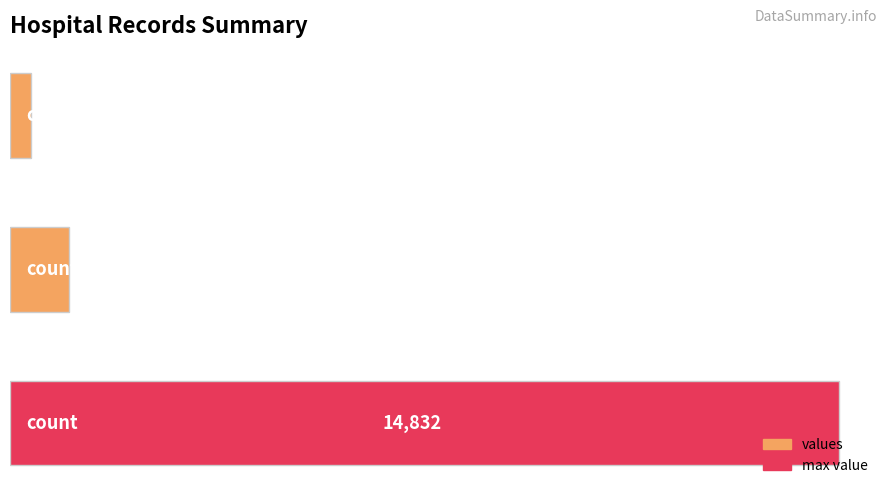

What is the difference between the maximum and minimum values?

14449